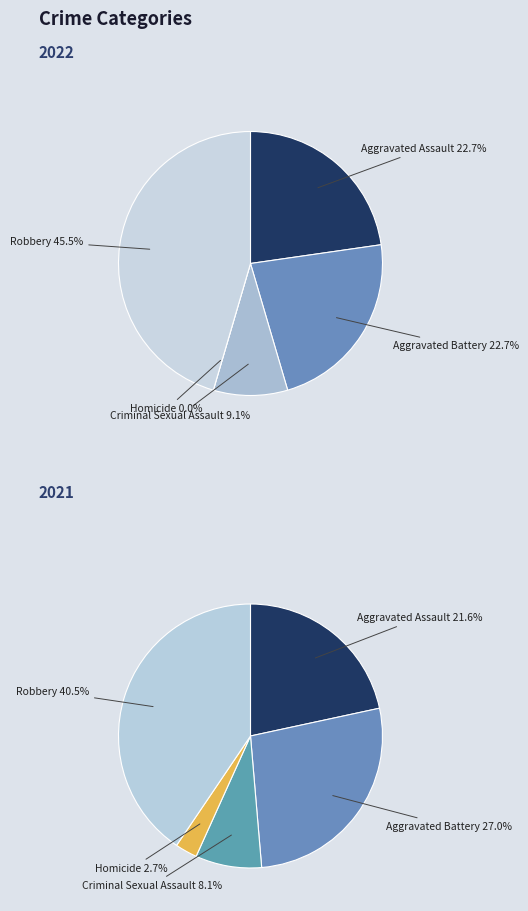

Which category has the smallest portion of the pie?

Homicide